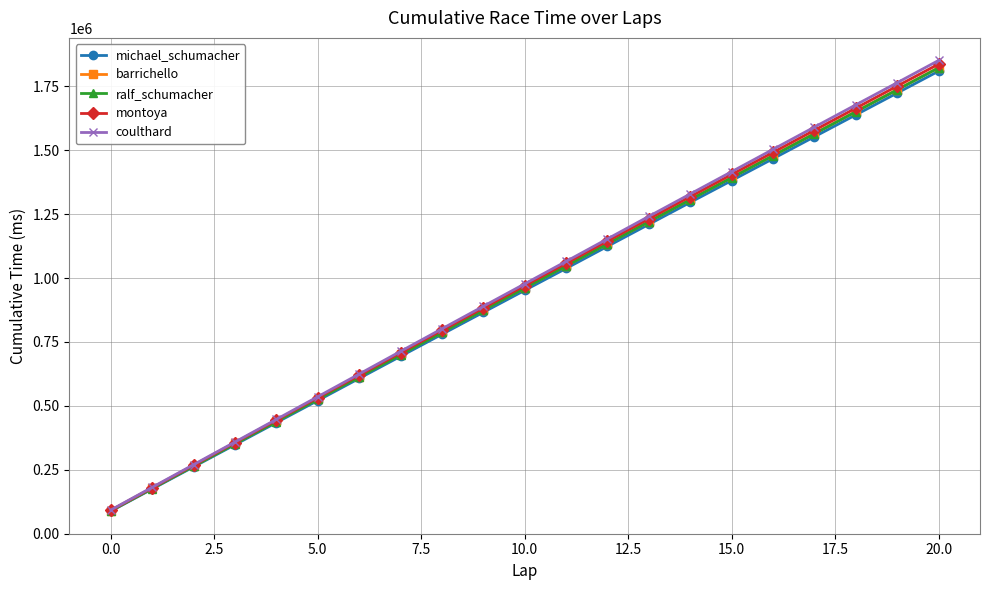

How many data points in montoya are less than 969822?

10